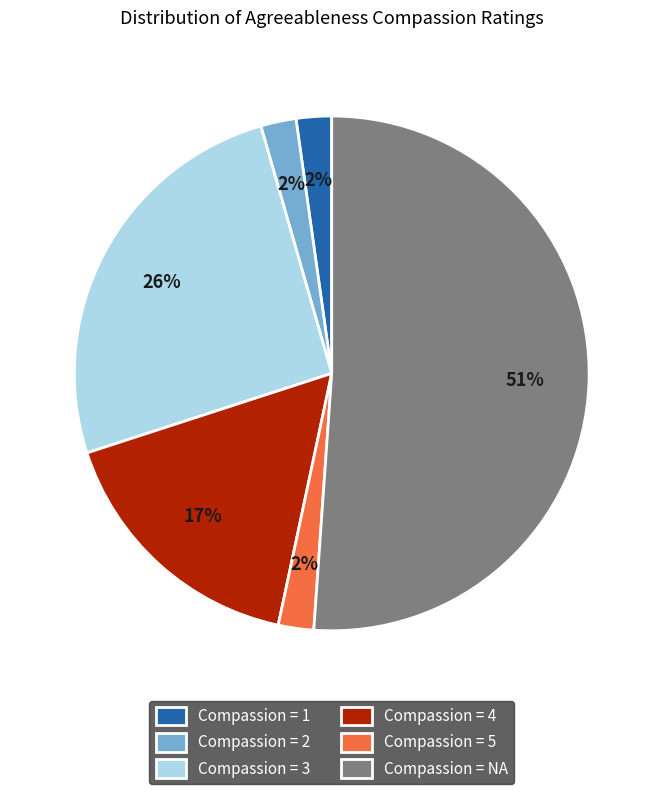

To the nearest percent, what is the difference between the largest and smallest slice percentages?

49%